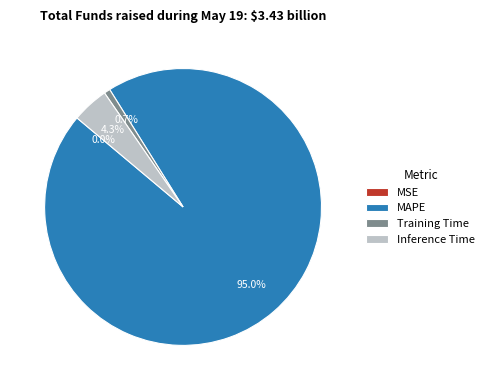

Is it true that MAPE is 82% of the pie?

False